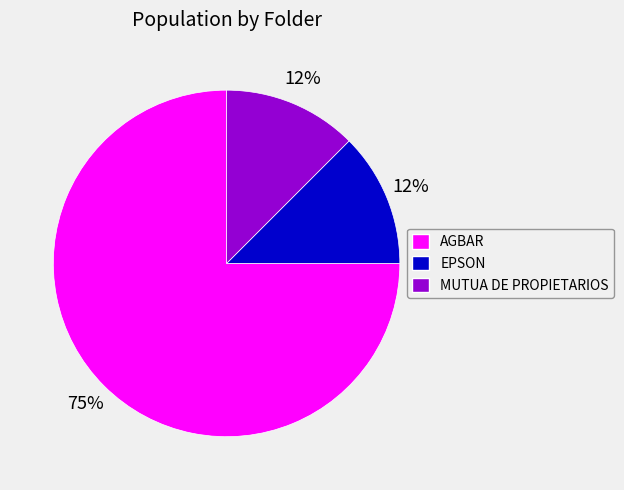

Between MUTUA DE PROPIETARIOS and AGBAR, which is larger?

AGBAR